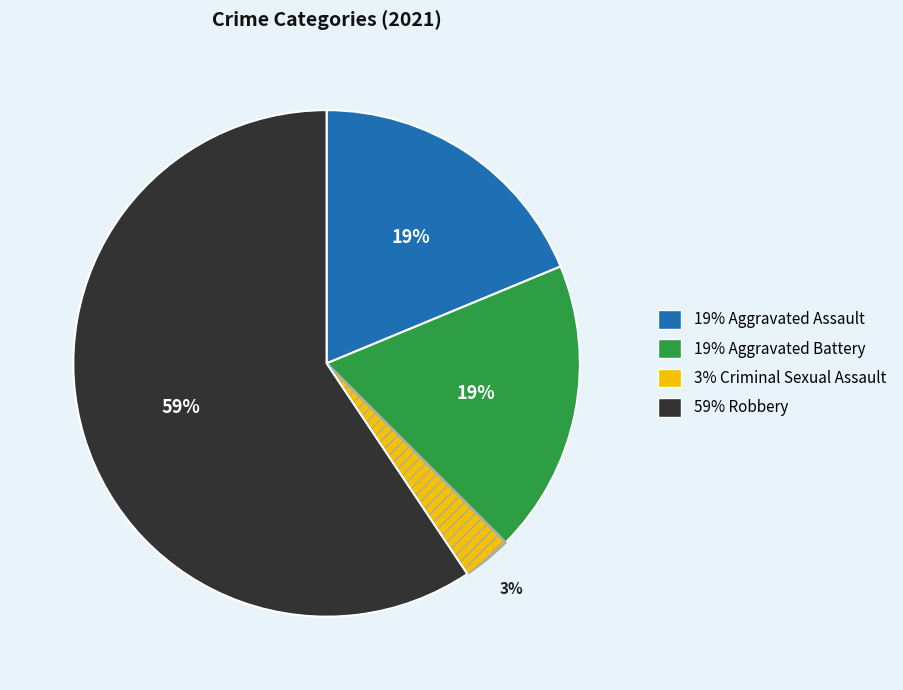

Between 19% Aggravated Battery and 59% Robbery, which is larger?

59% Robbery